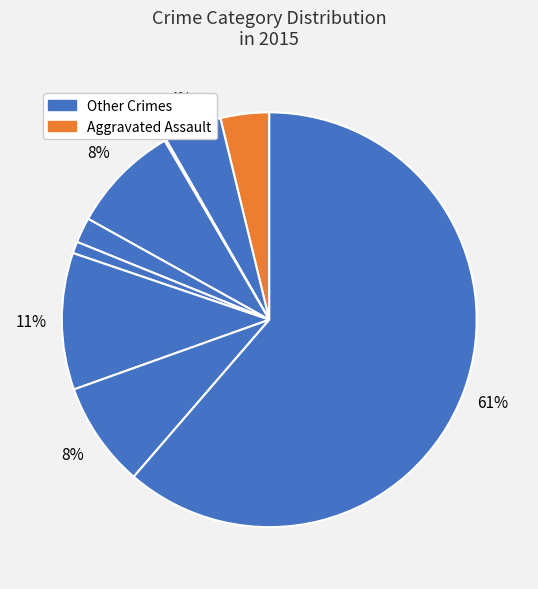

Does any single category account for the majority?

Yes